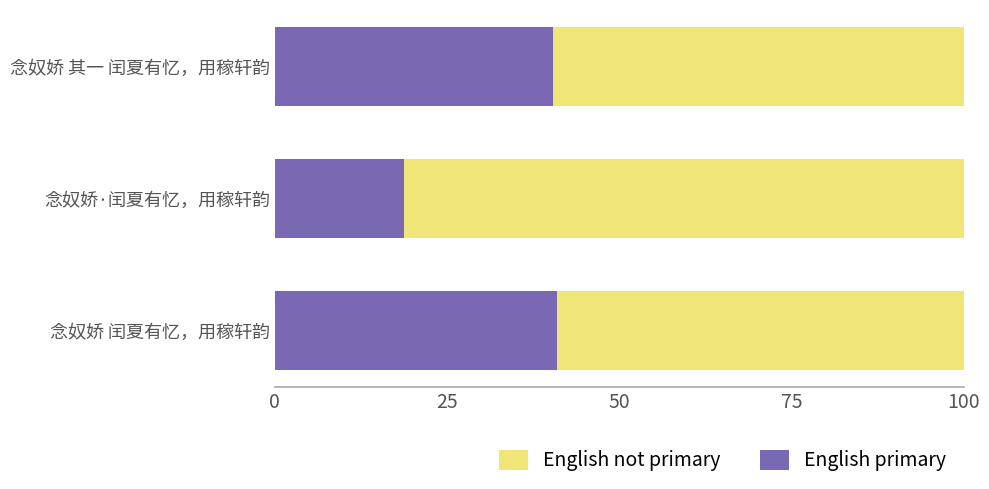

What is the total value across all series at 念奴娇·闰夏有忆，用稼轩韵?

100.0